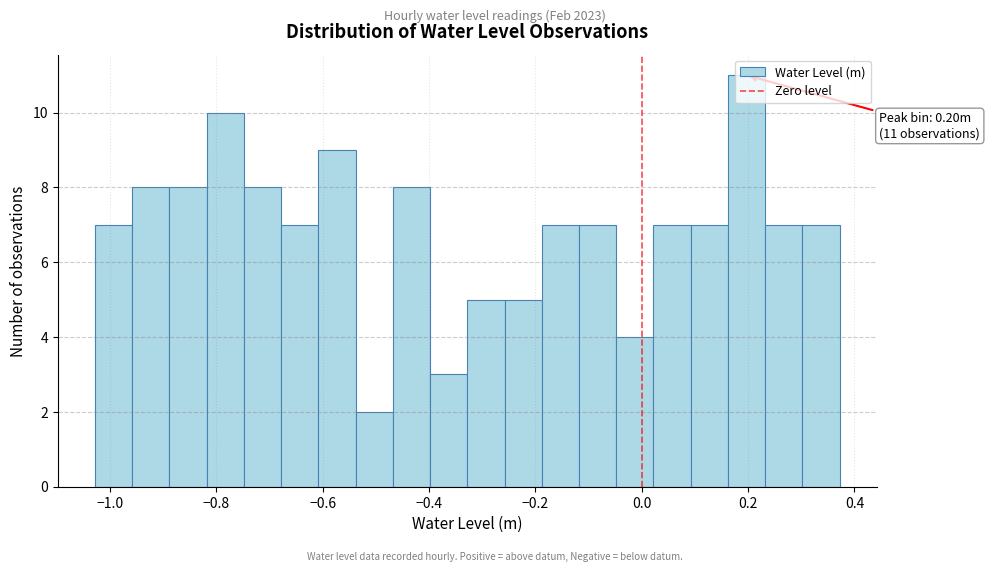

Read against the x-axis, roughly where is the centre of the tallest bar?

0.20